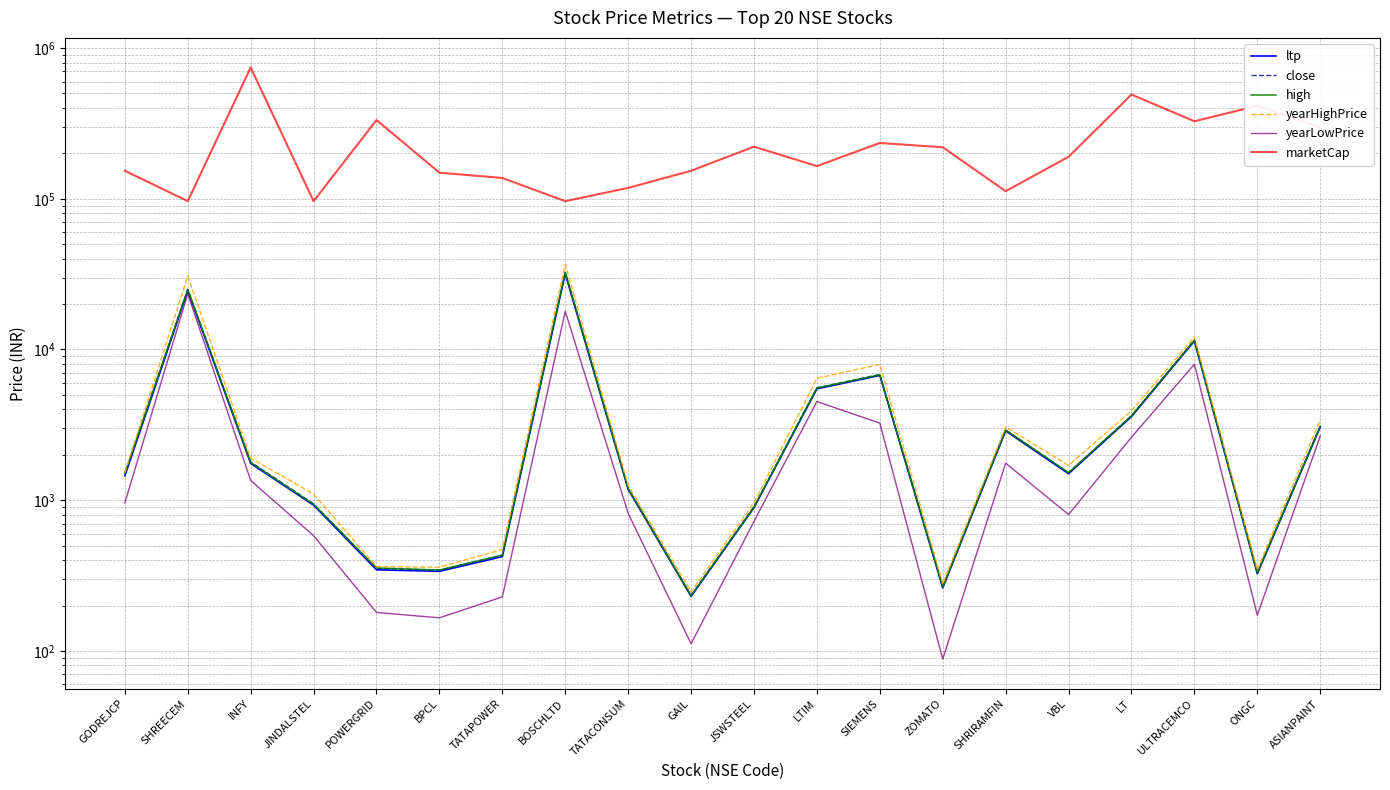

List the labels in order of yearHighPrice value, largest first.

BOSCHLTD, SHREECEM, ULTRACEMCO, SIEMENS, LTIM, LT, ASIANPAINT, SHRIRAMFIN, INFY, VBL, GODREJCP, TATACONSUM, JINDALSTEL, JSWSTEEL, TATAPOWER, POWERGRID, BPCL, ONGC, ZOMATO, GAIL